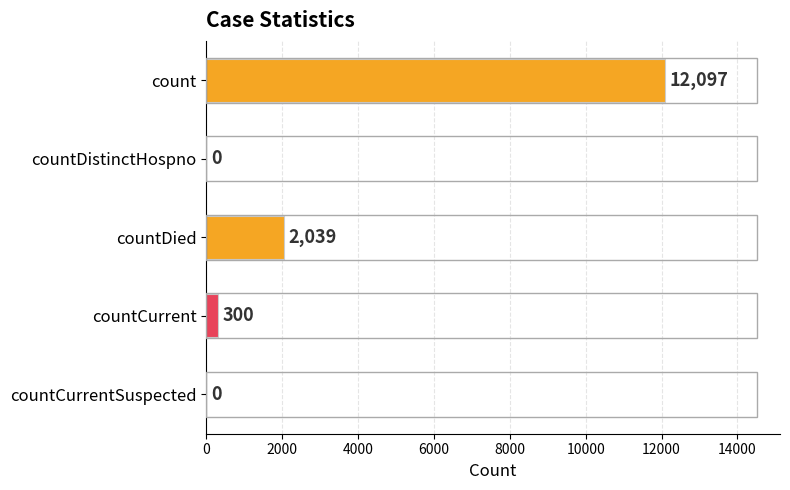

The value at count is 18664. True or false?

False